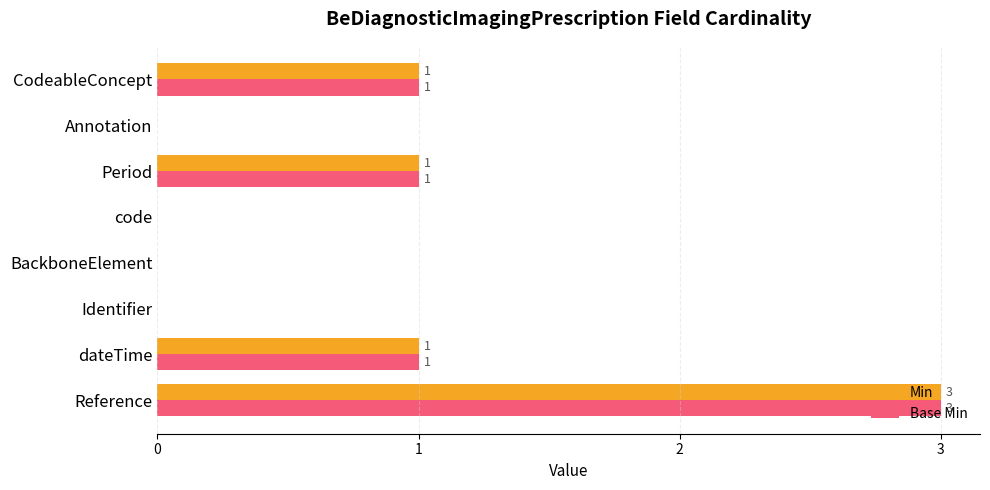

How many Base Min values are between 0 and 1?

7